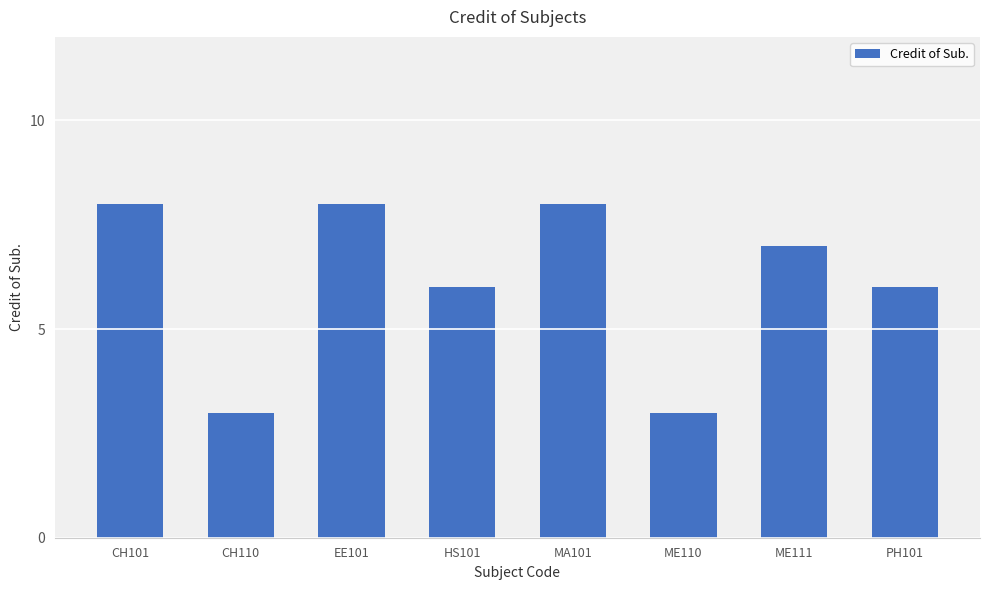

What is the minimum value shown in the chart?

3